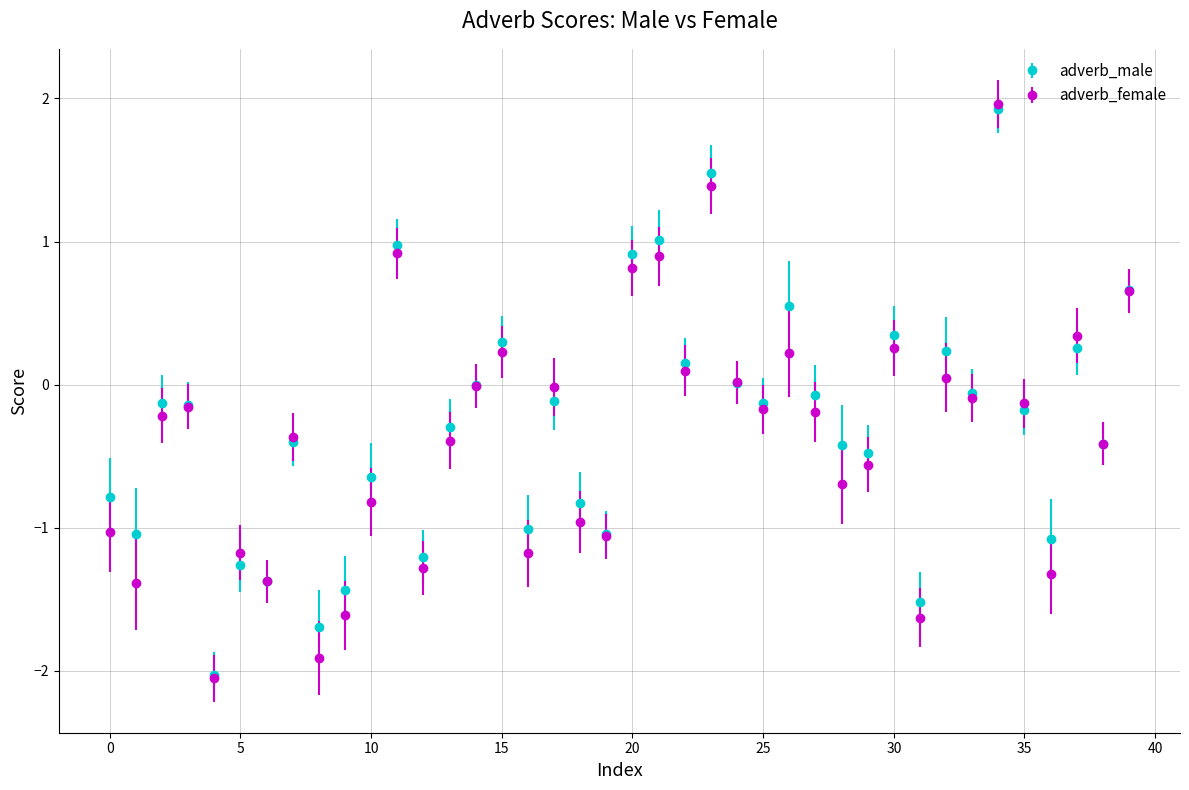

What are all the series names shown in the legend?

adverb_male, adverb_female